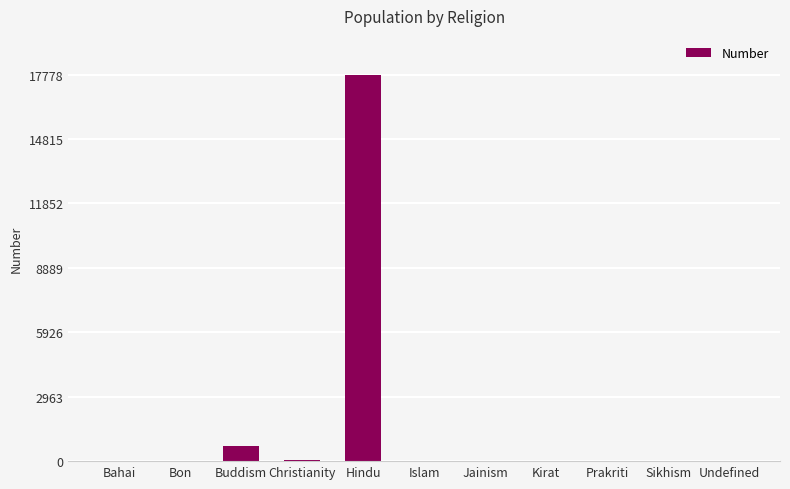

Is it true that the value at Jainism is -8345?

False